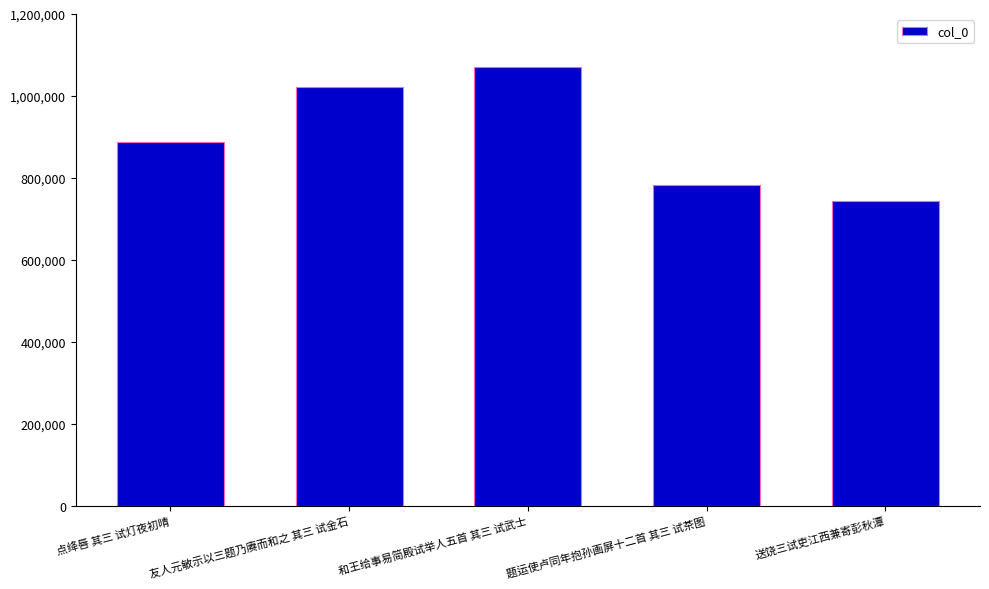

Count the values in the range 782567 to 1022034.

3